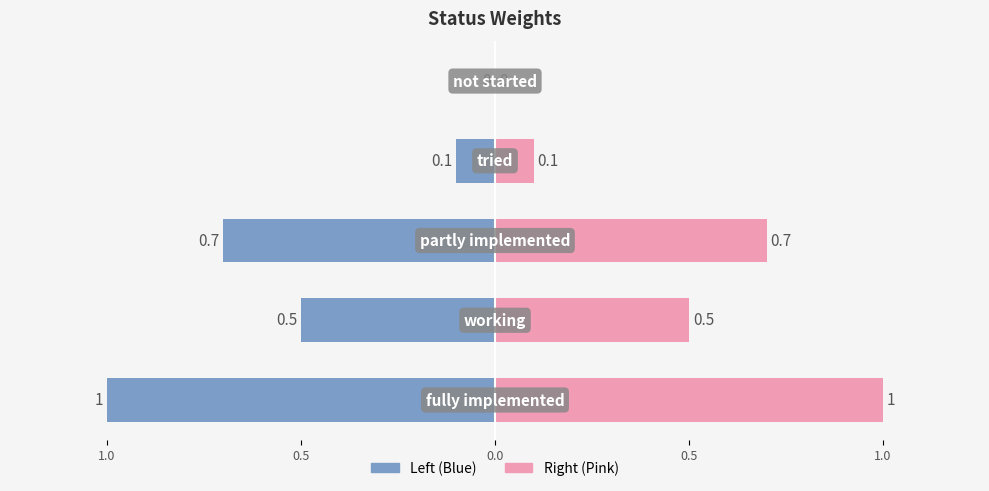

Are the bars grouped side by side (vs. stacked)?

No